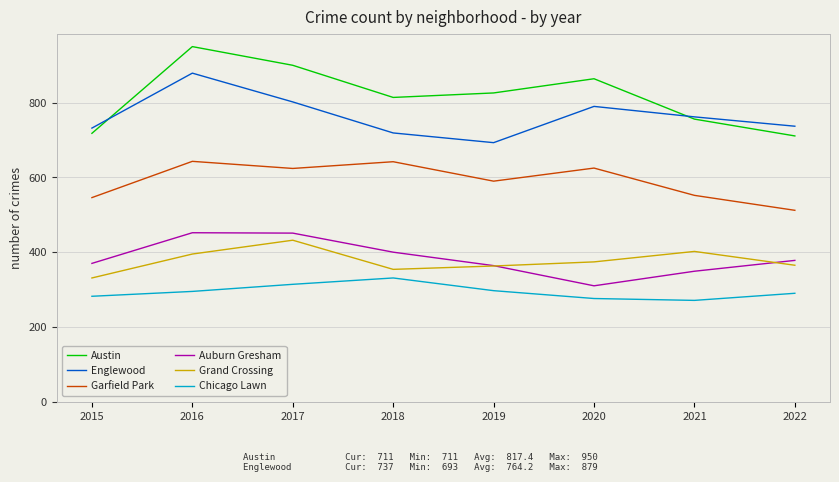

True or false: Austin and Chicago Lawn cross at least once.

False